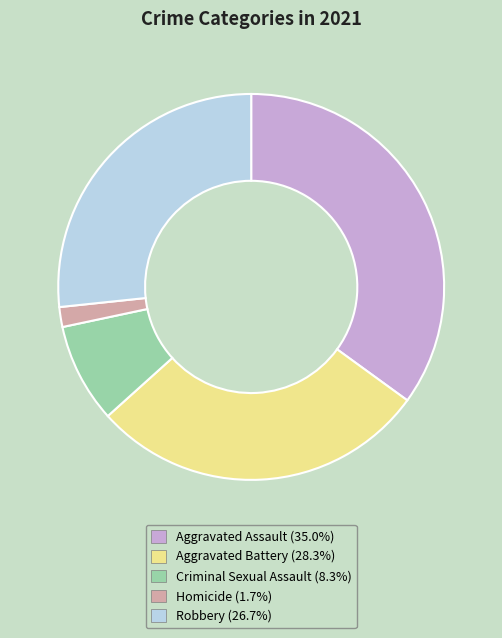

Does any single category account for the majority?

No